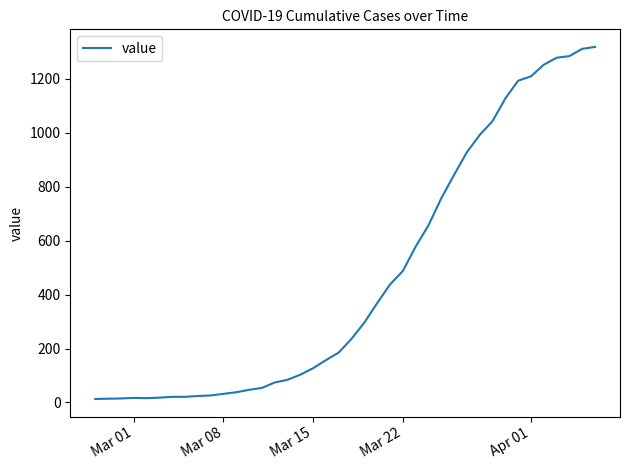

What is the difference between the maximum and minimum values?

1304